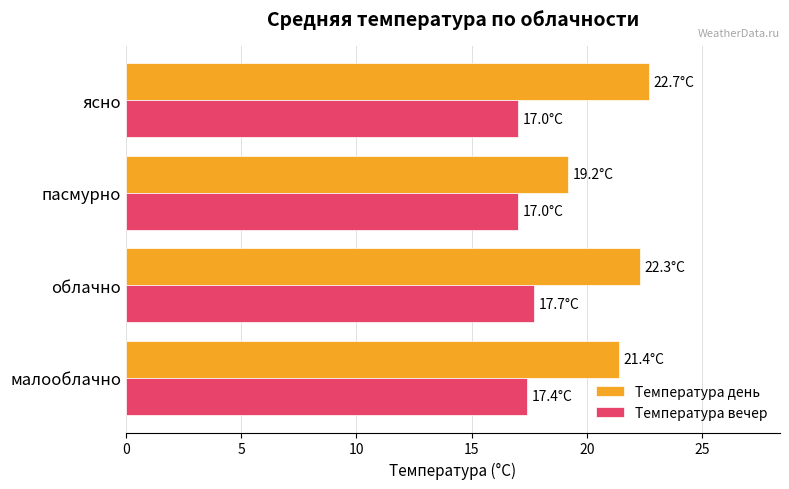

At which label is Температура день closest to 20?

пасмурно